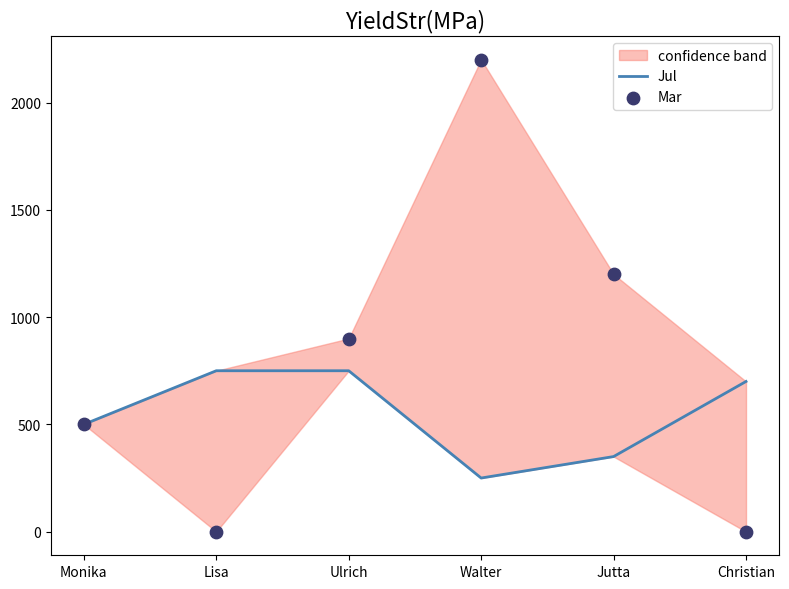

Which series reaches the maximum Y coordinate?

Mar